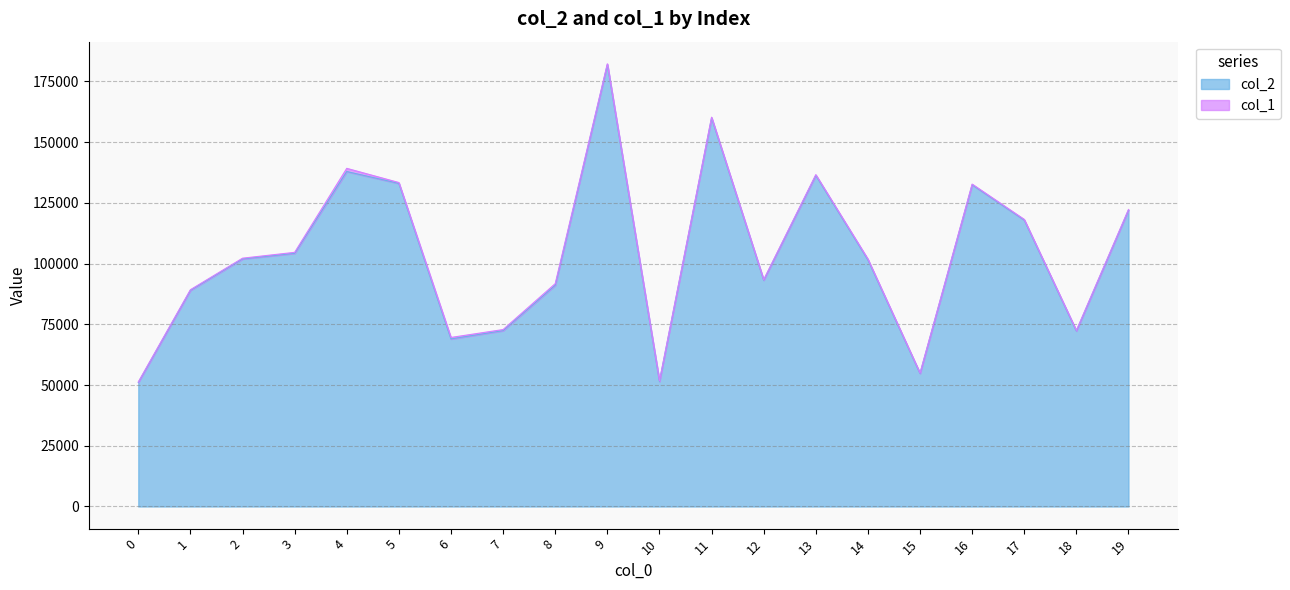

Which category has the highest value across all series?

9